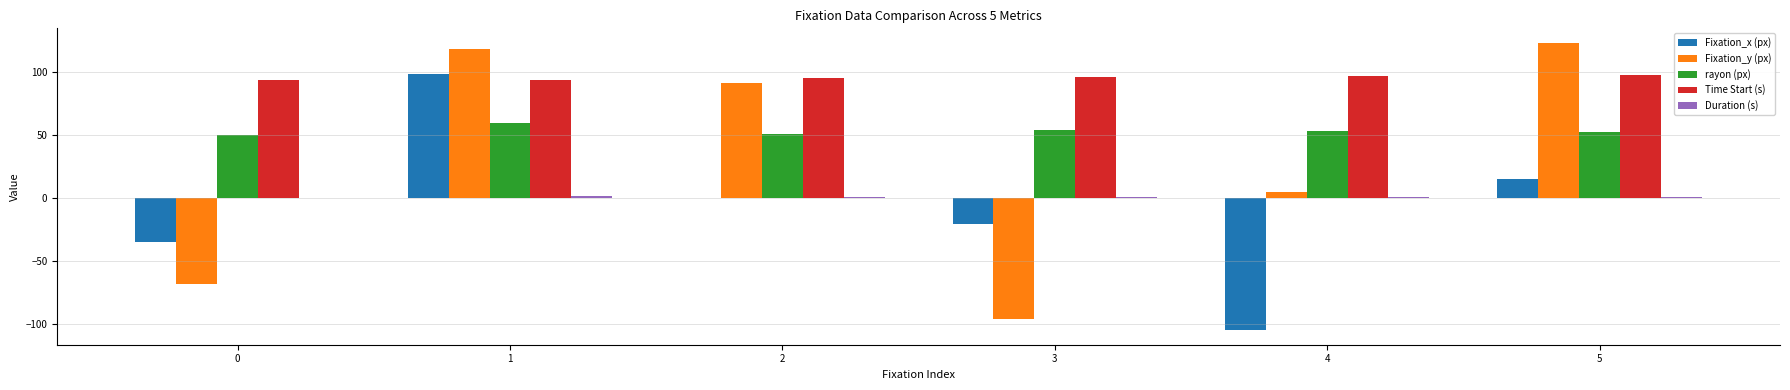

Which series has the largest total across all categories?

Time Start (s)